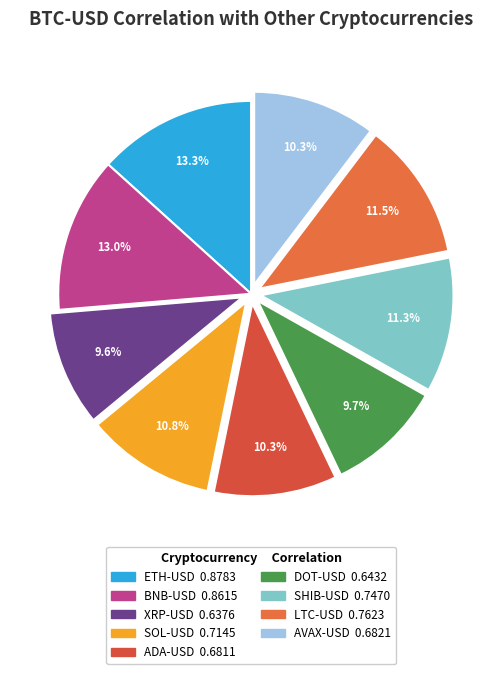

Is there a majority slice in this chart?

No